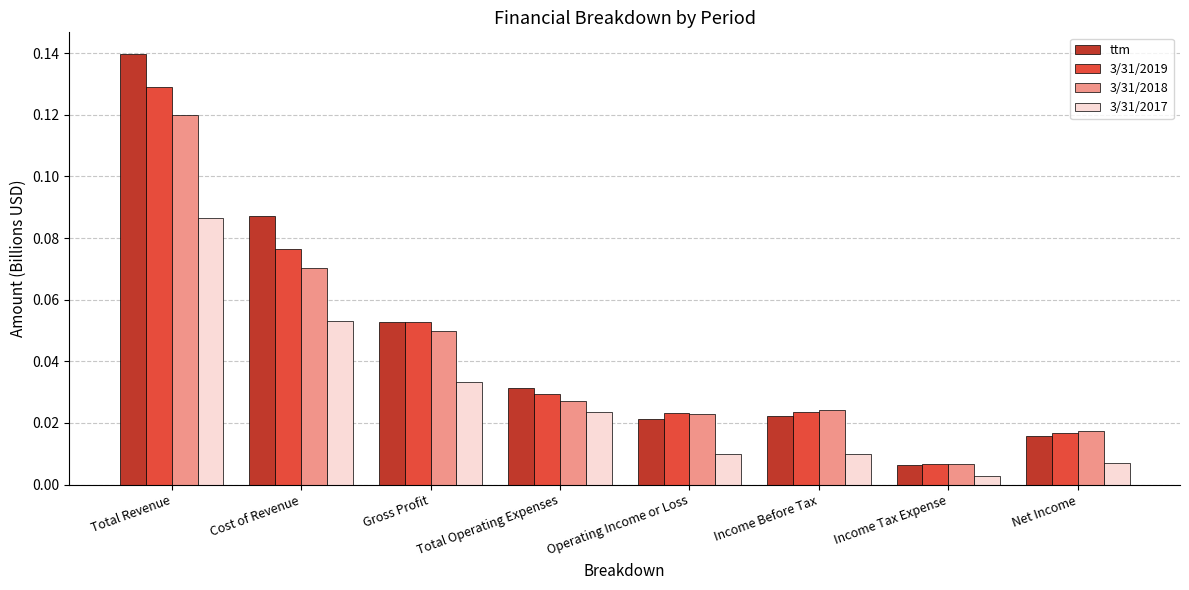

What is the sum of all 3/31/2018 values?

0.3